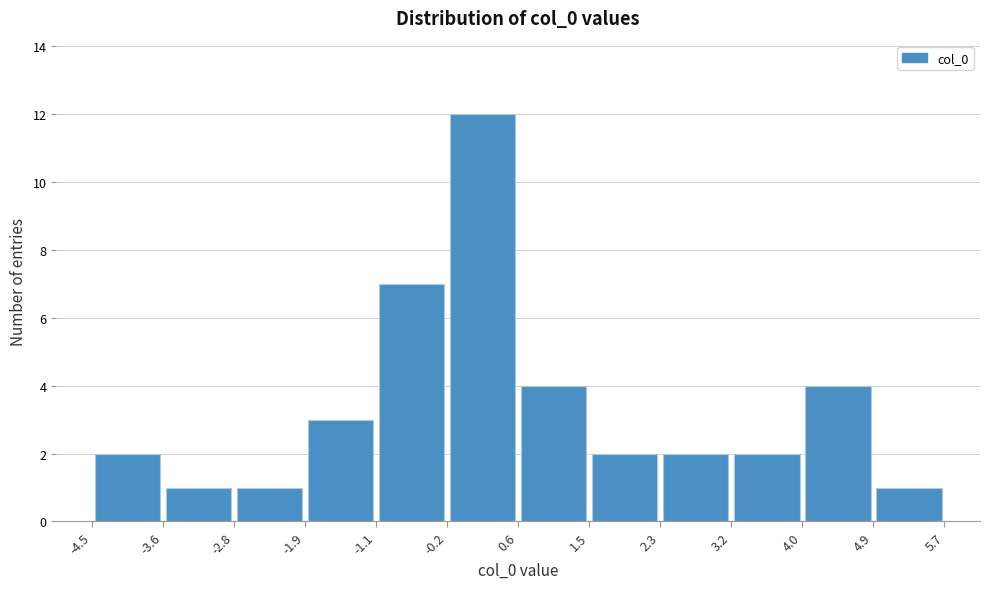

How tall is the bar that spans -2.8 to -1.9 on the x-axis? The values are not printed on the chart, so give them approximately, as read against the axis.

1